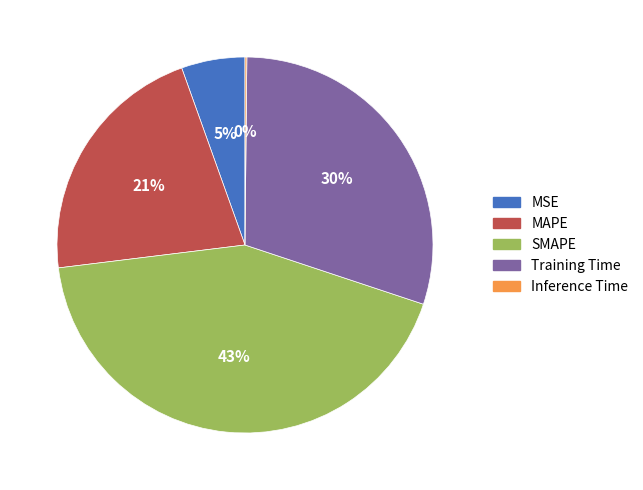

True or false: MSE accounts for 5% of the total.

True